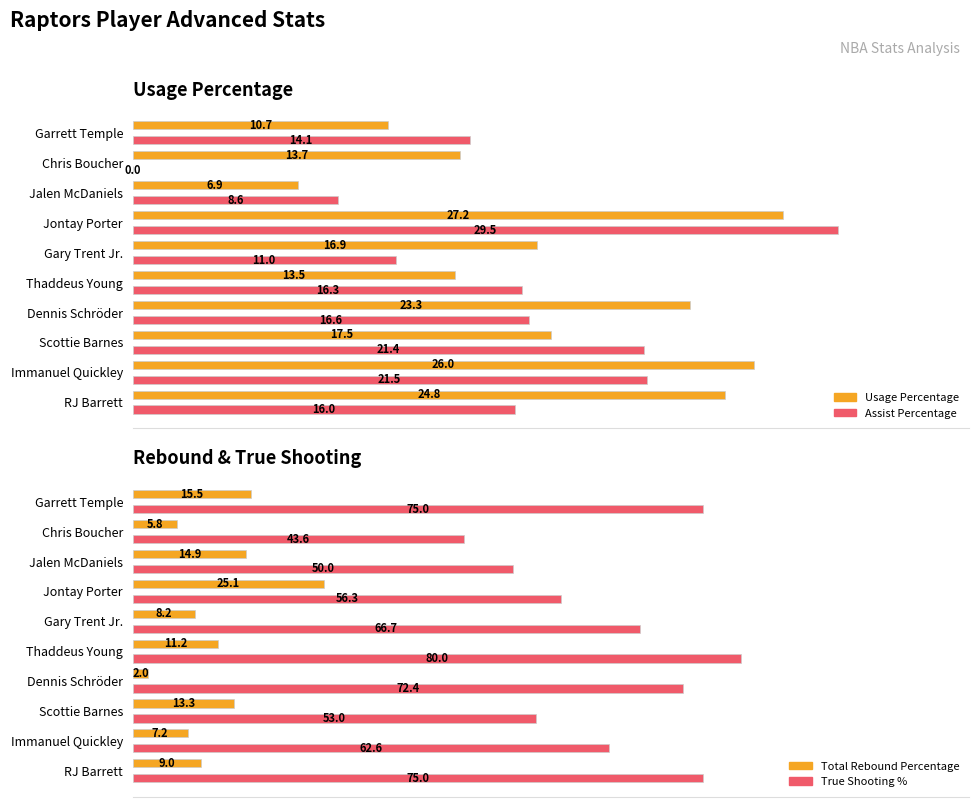

What is the maximum value for Total Rebound Percentage?

25.1